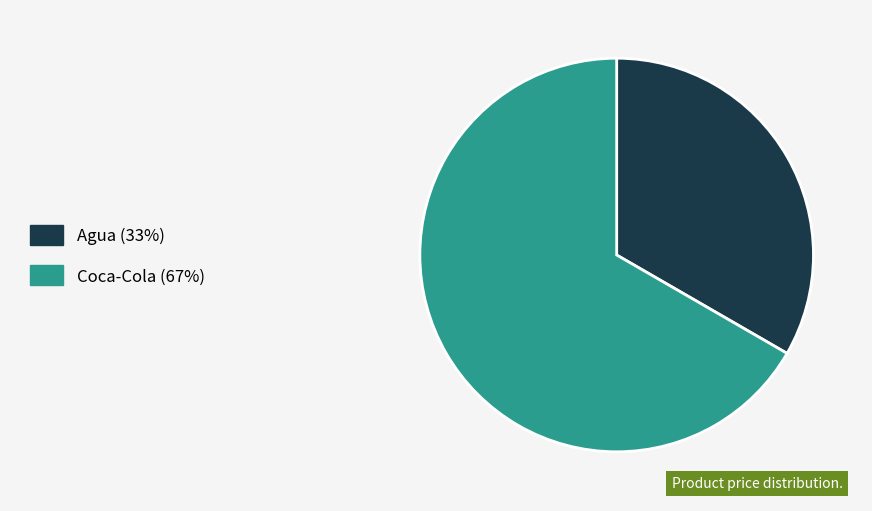

Is the sum of Coca-Cola and Agua greater than half?

Yes